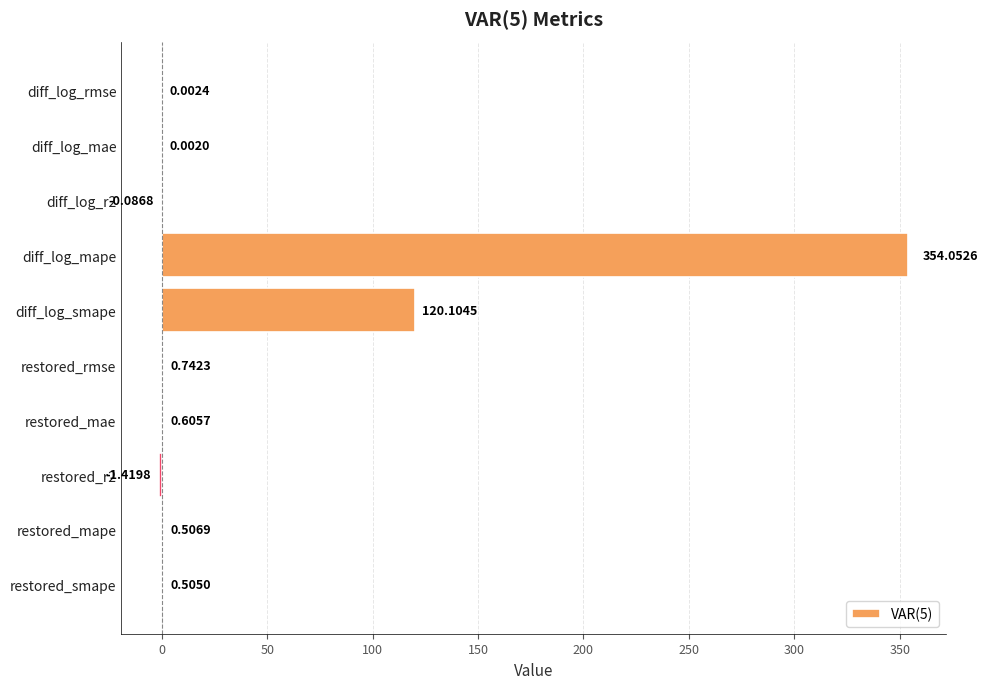

At which label is the value closest to 176?

diff_log_smape